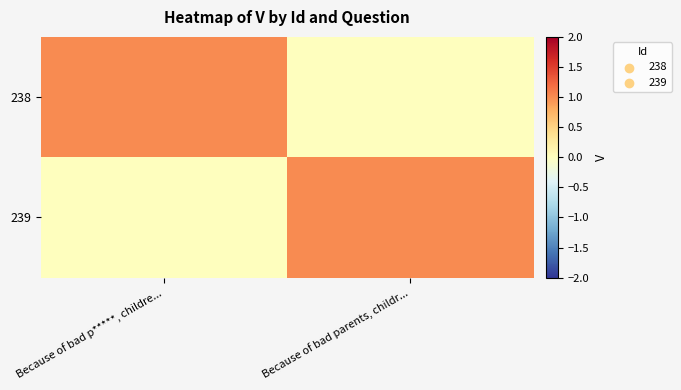

Rank the series by their maximum value, from lowest to highest.

238, 239